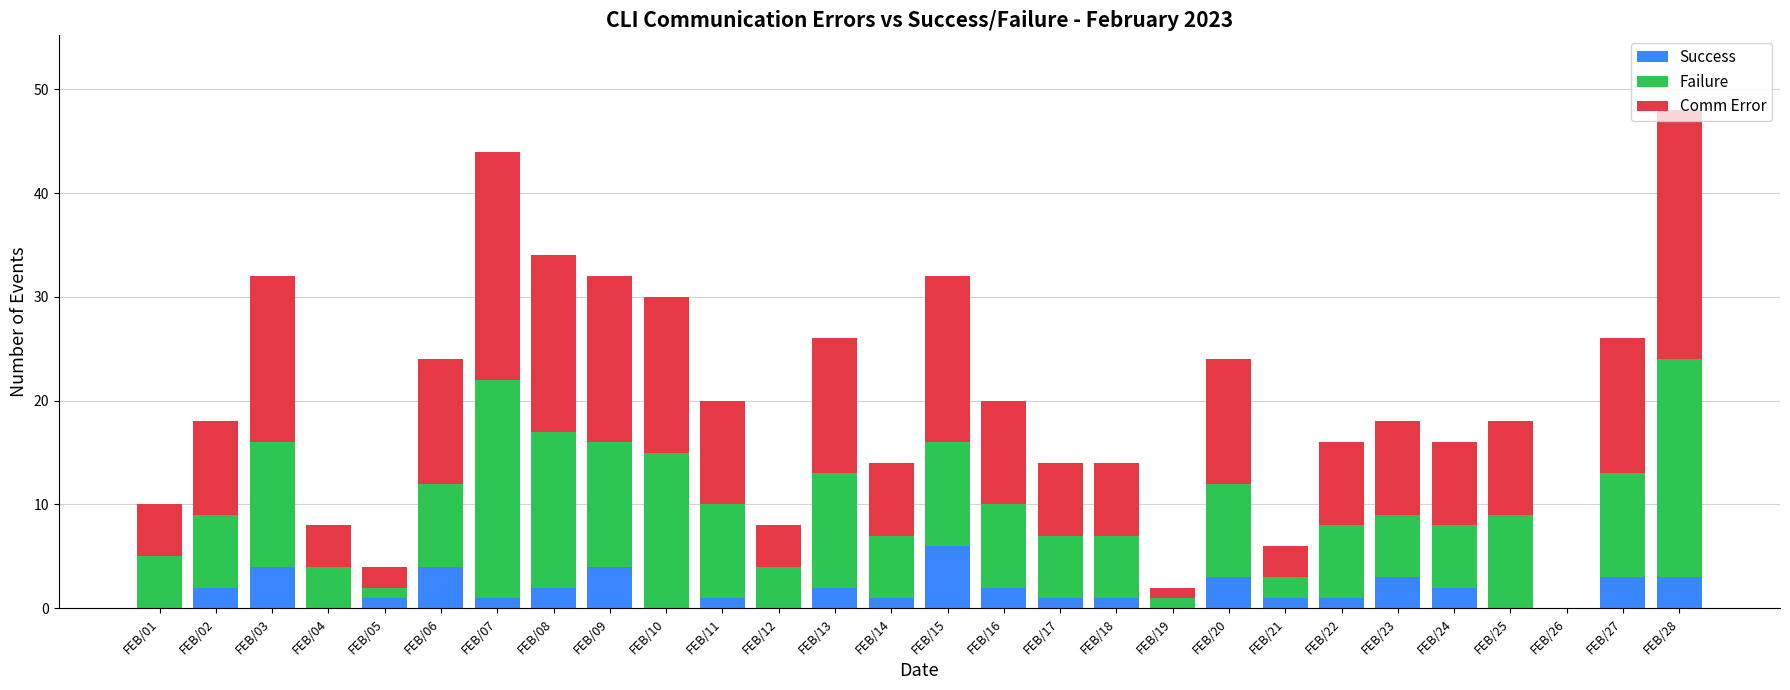

Where does the Success series first go above 1?

FEB/02